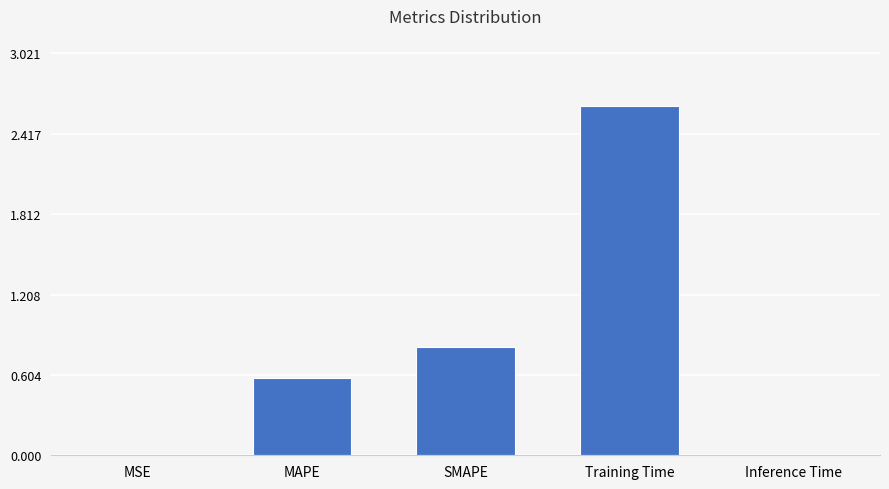

What is the change in value from MAPE to SMAPE?

+0.2